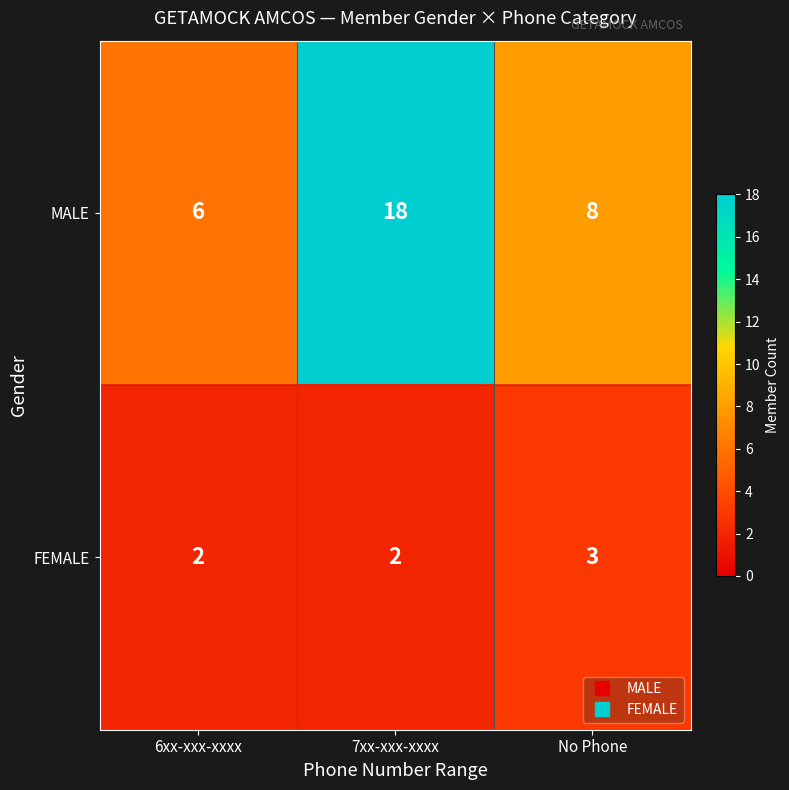

Rank the series by their average value, from lowest to highest.

FEMALE, MALE